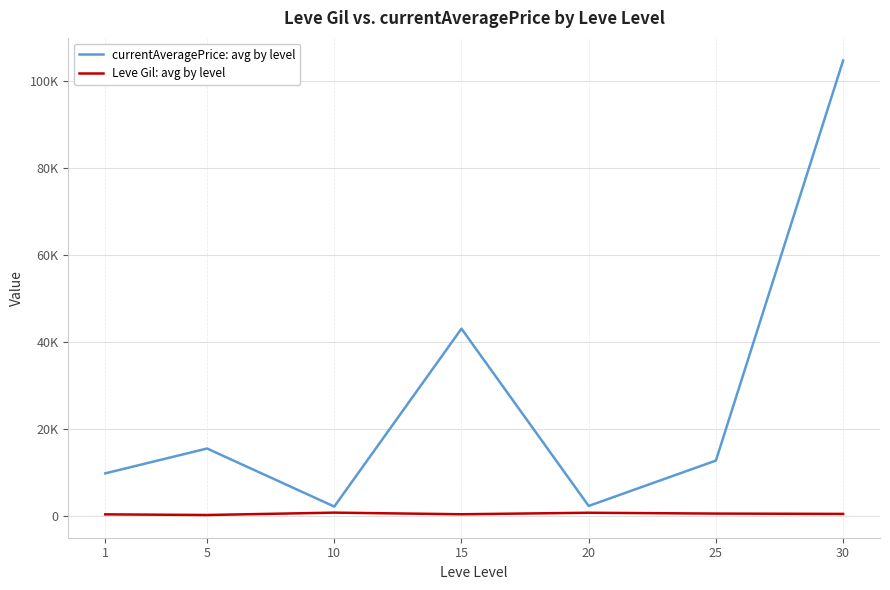

What are all the series names shown in the legend?

currentAveragePrice: avg by level, Leve Gil: avg by level